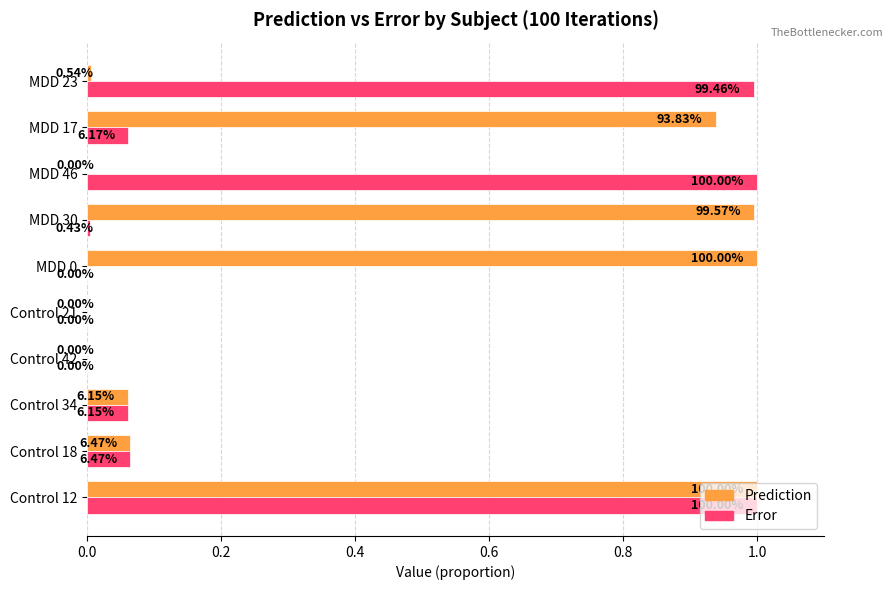

Which series has the largest total across all categories?

Prediction